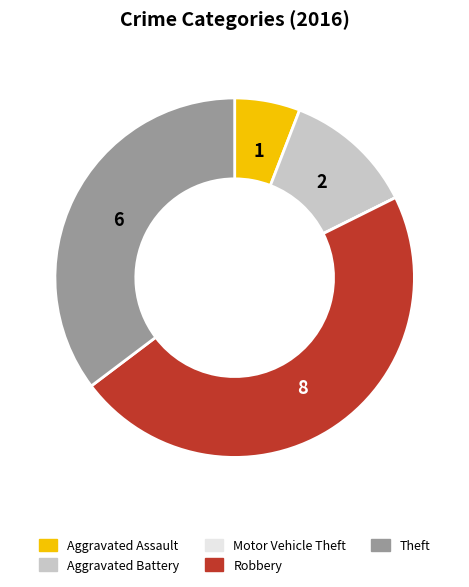

Is it true that Aggravated Assault is 6% of the pie?

True